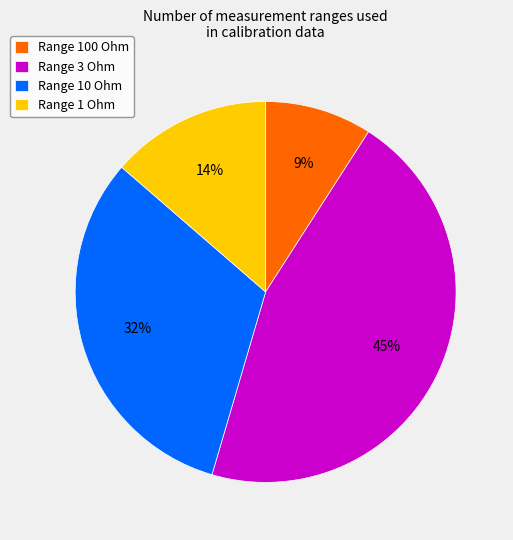

Is there any slice that represents more than half of the pie?

No